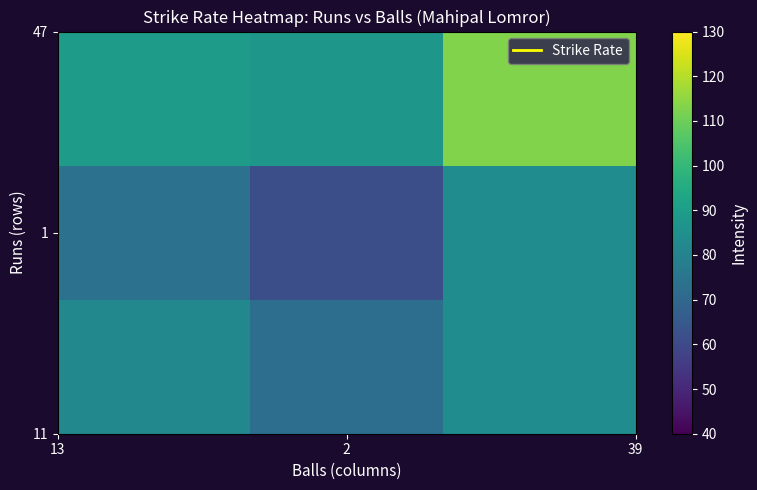

What is the minimum value shown in the chart?

61.7